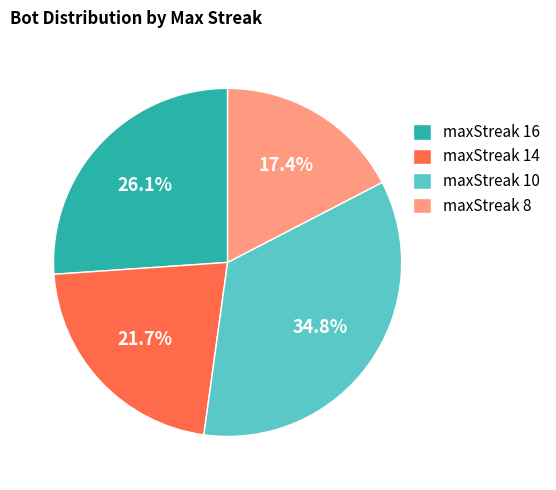

Which category has the biggest portion of the pie?

maxStreak 10